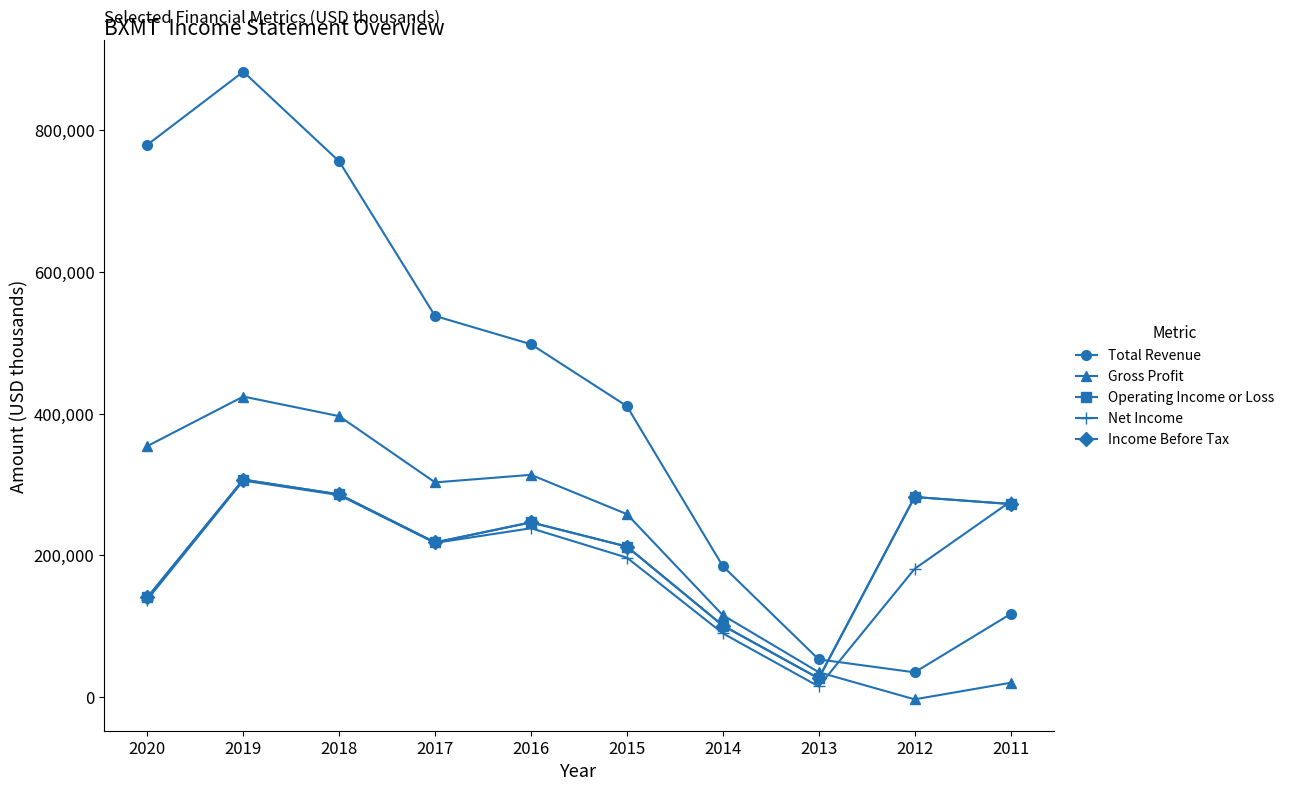

Does the chart have visible grid lines?

No